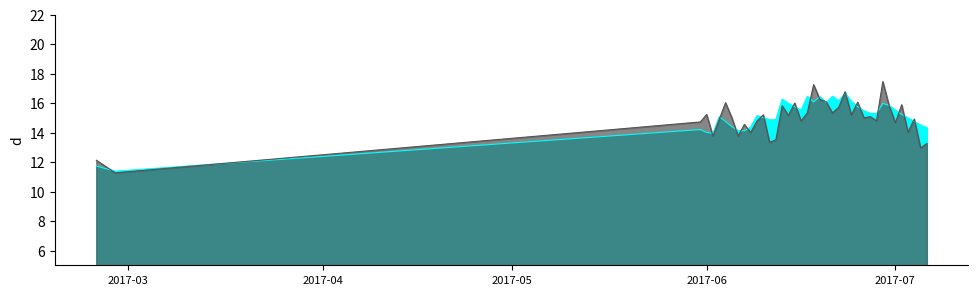

Reading left to right, what are all the values shown in this chart?

11.7	11.4	14.2	14.0	14.0	15.1	14.8	14.4	14.2	14.1	14.4	15.2	15.0	14.9	14.9	16.3	16.0	15.8	15.5	16.5	16.1	16.5	16.0	16.5	16.2	16.7	16.1	15.8	15.5	15.3	15.3	16.0	15.9	15.5	15.2	15.0	14.8	14.5	14.3